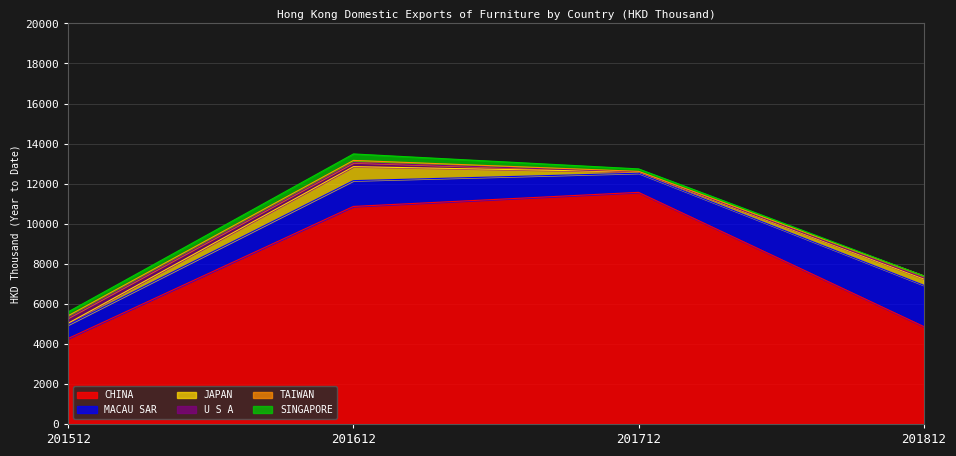

At which category is the sum across all series the highest?

201612